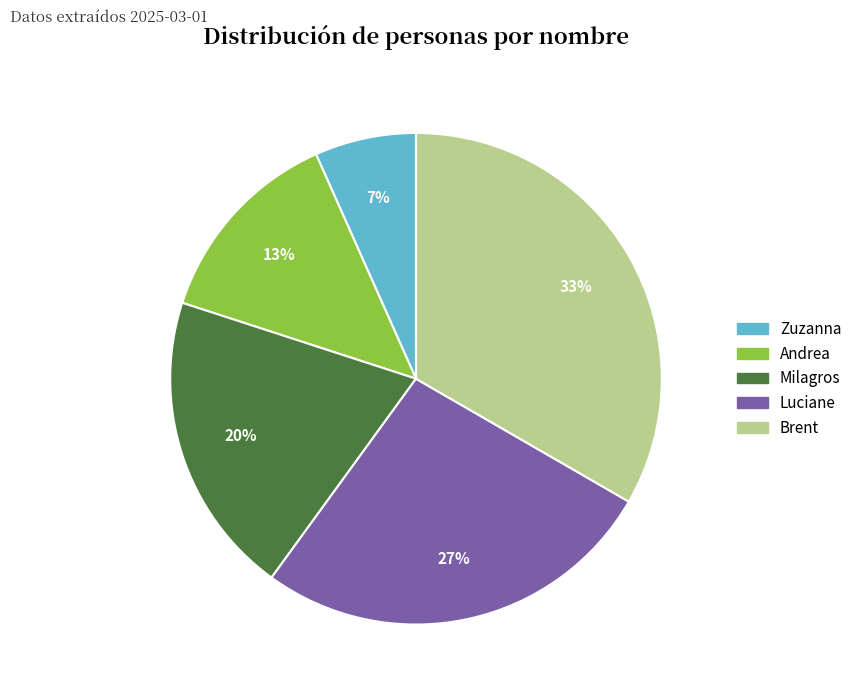

To the nearest percent, what is the average slice percentage?

20%